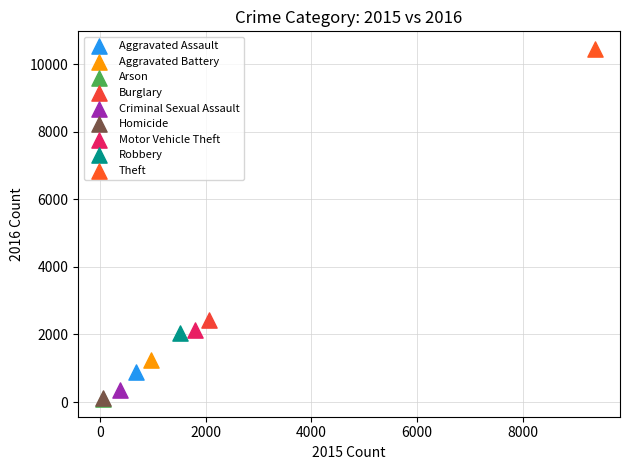

Which series reaches the maximum Y coordinate?

Theft